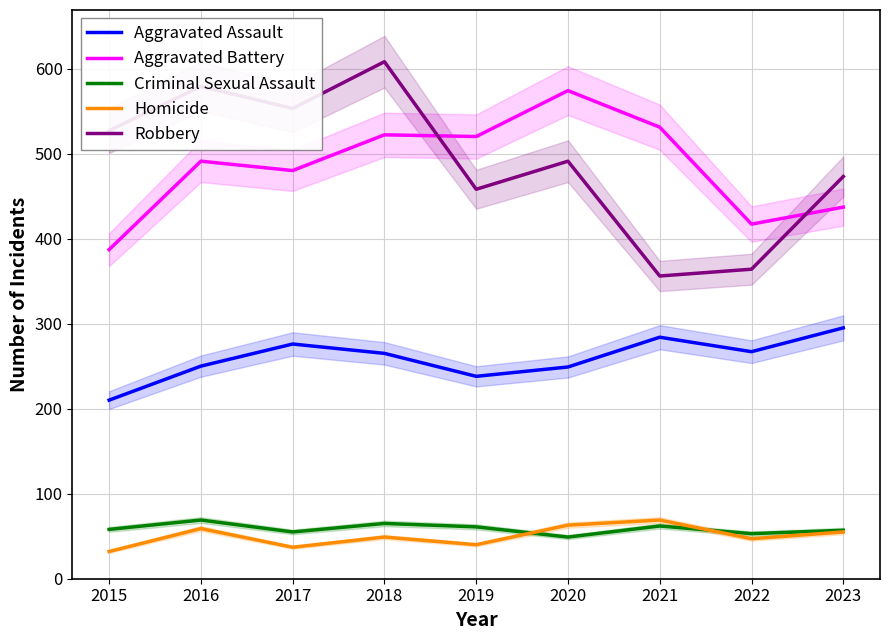

How many values in the Criminal Sexual Assault series exceed 58?

4